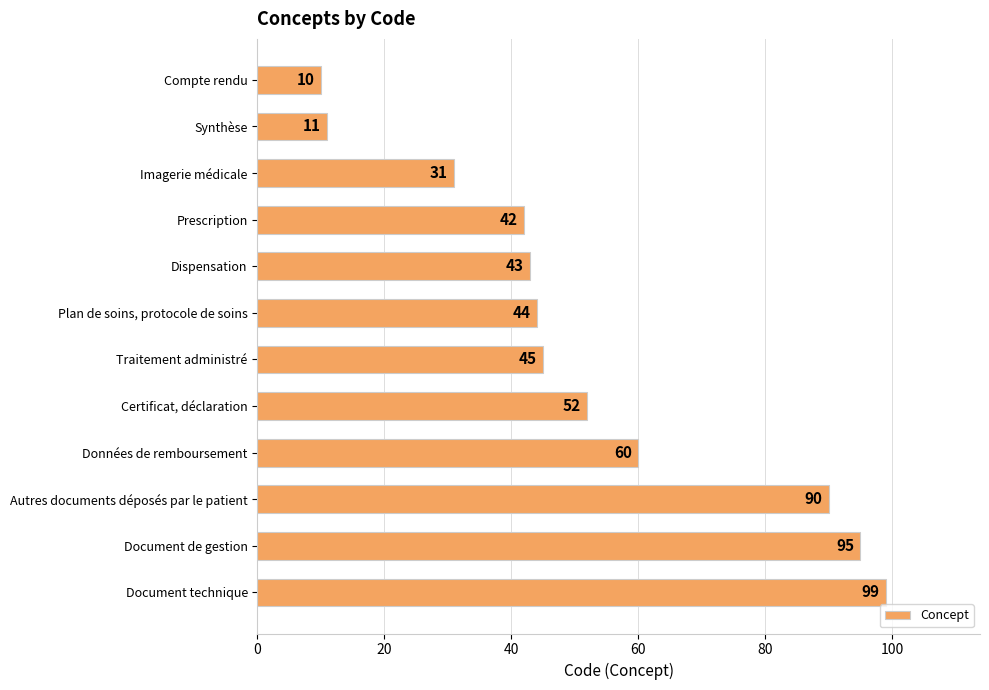

What is the maximum value shown in the chart?

99